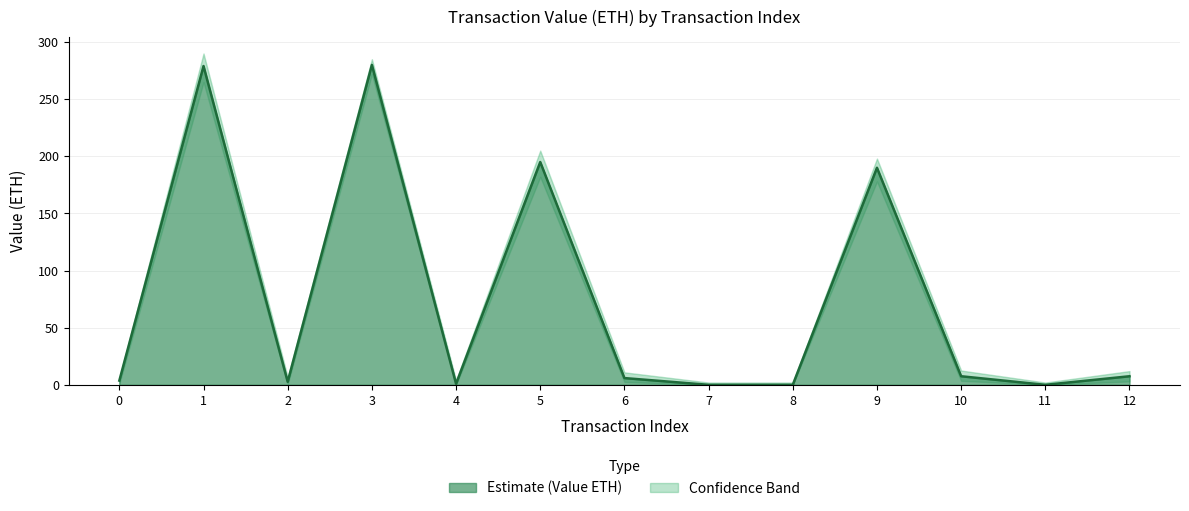

What is the difference between the Value Upper Band values at 5 and 10?

192.5